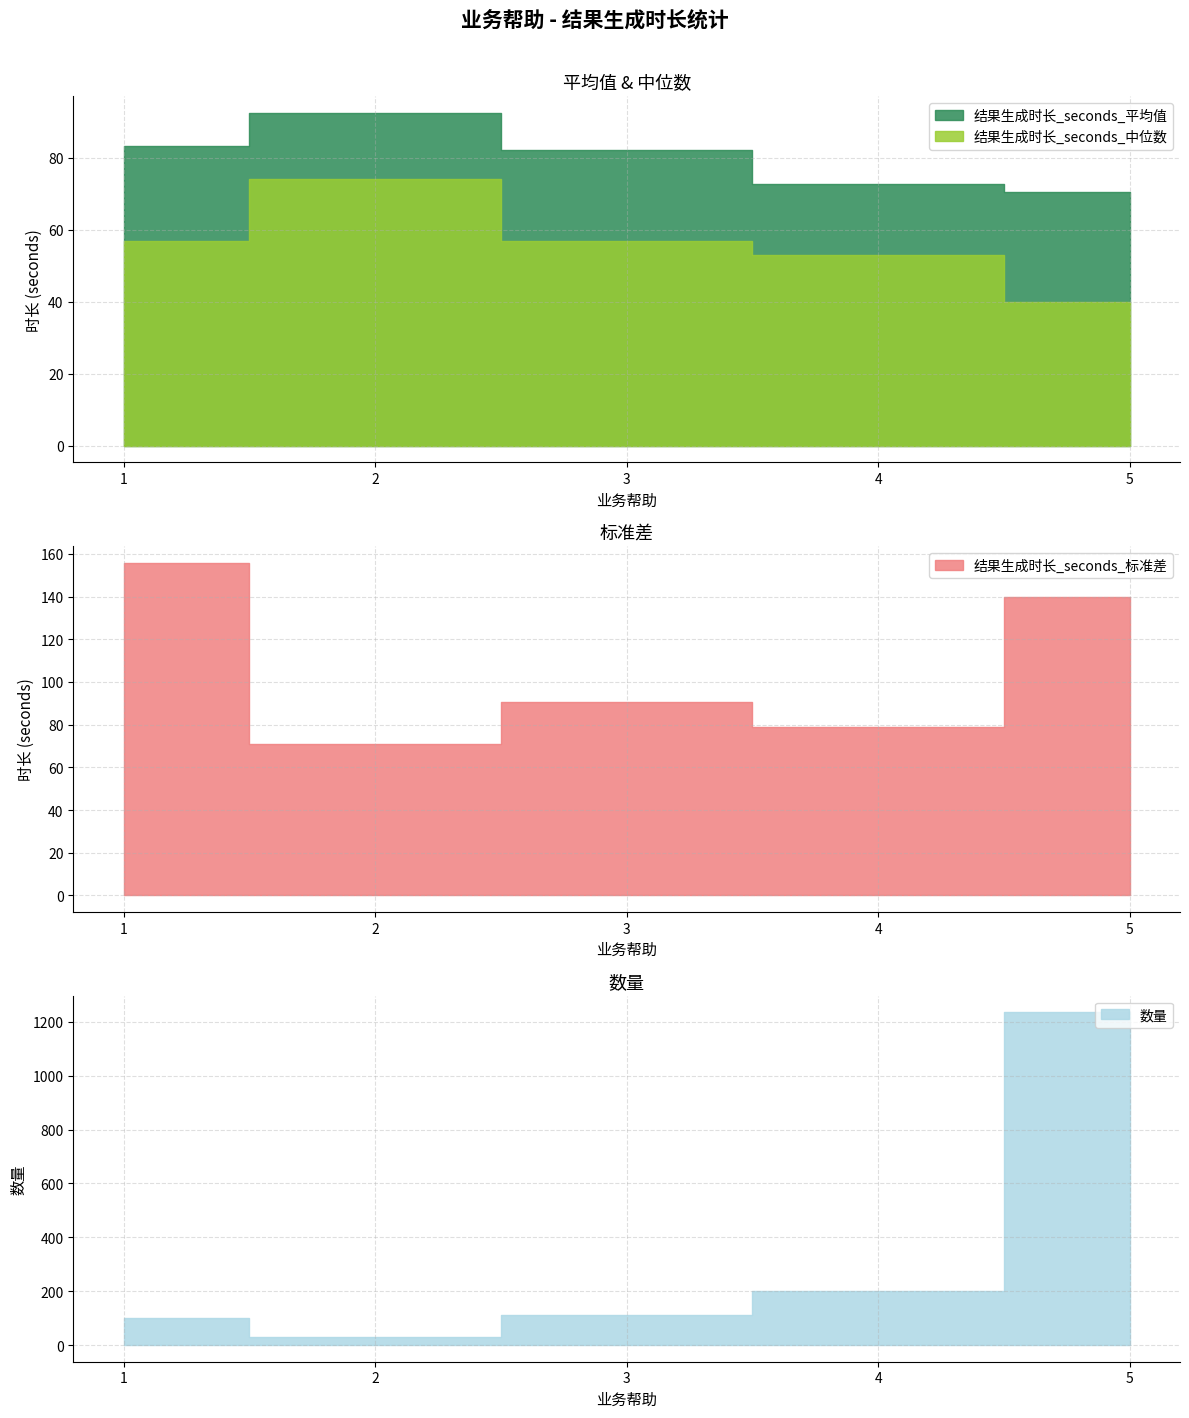

What is the total value across all series at 3?

341.0